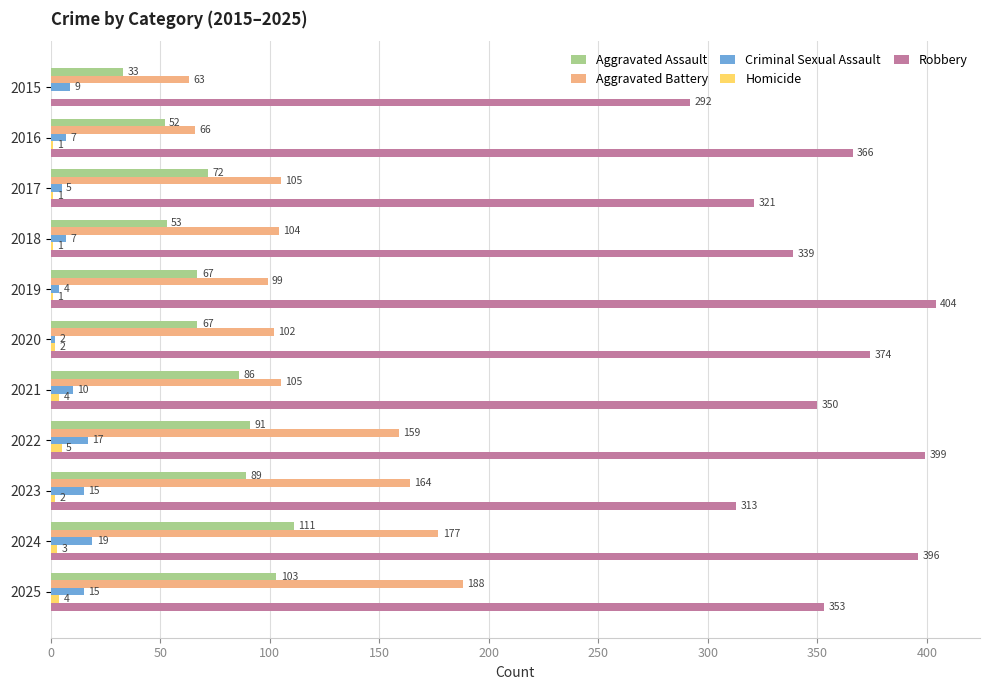

Is it true that Robbery equals 292 at 2015?

True